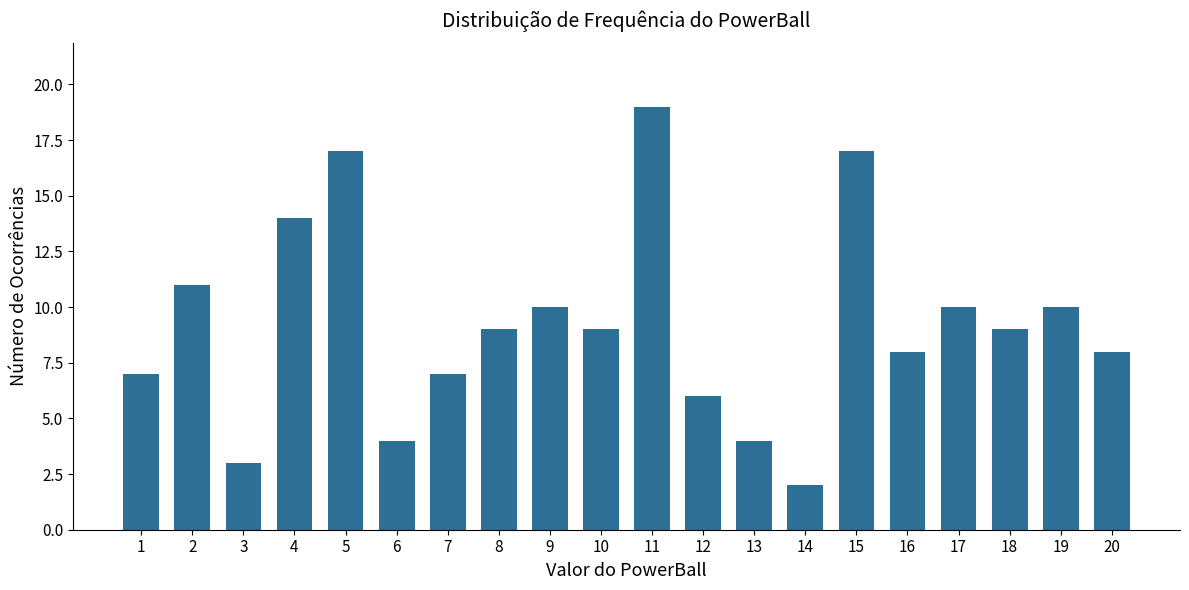

Reading right to left, what are all the values shown in this chart?

20=8	19=10	18=9	17=10	16=8	15=17	14=2	13=4	12=6	11=19	10=9	9=10	8=9	7=7	6=4	5=17	4=14	3=3	2=11	1=7